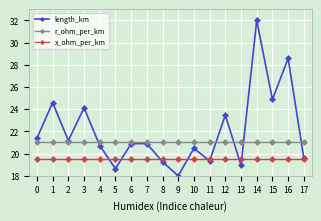

The r_ohm_per_km series shows 11.3 at 17. True or false?

False